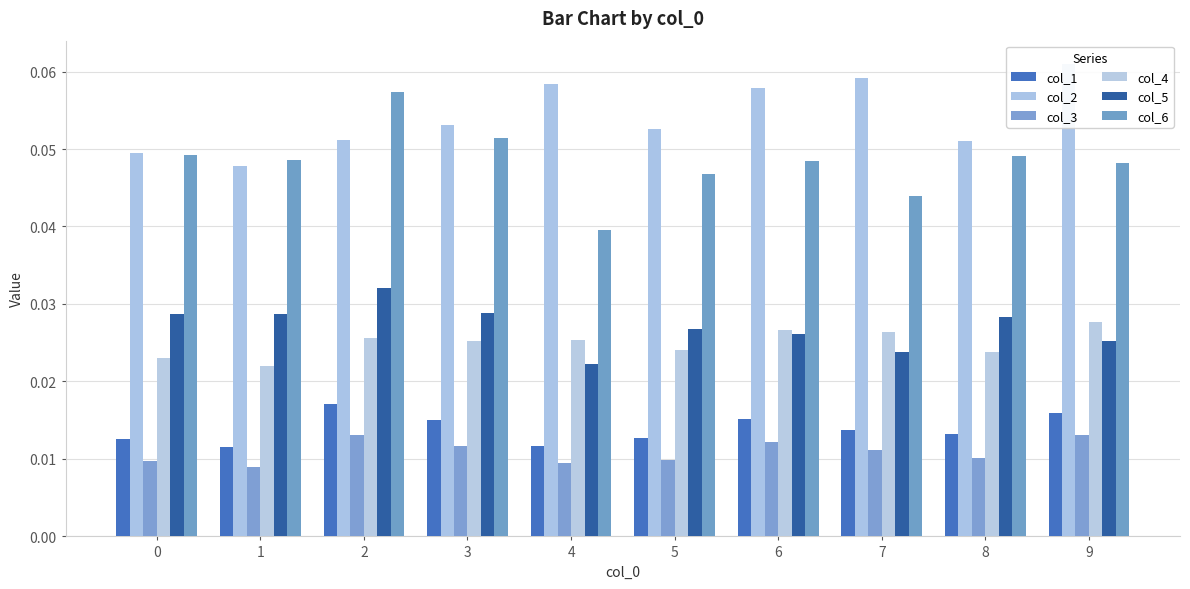

Rank the categories by col_5 value from highest to lowest.

2, 3, 1, 0, 8, 5, 6, 9, 7, 4